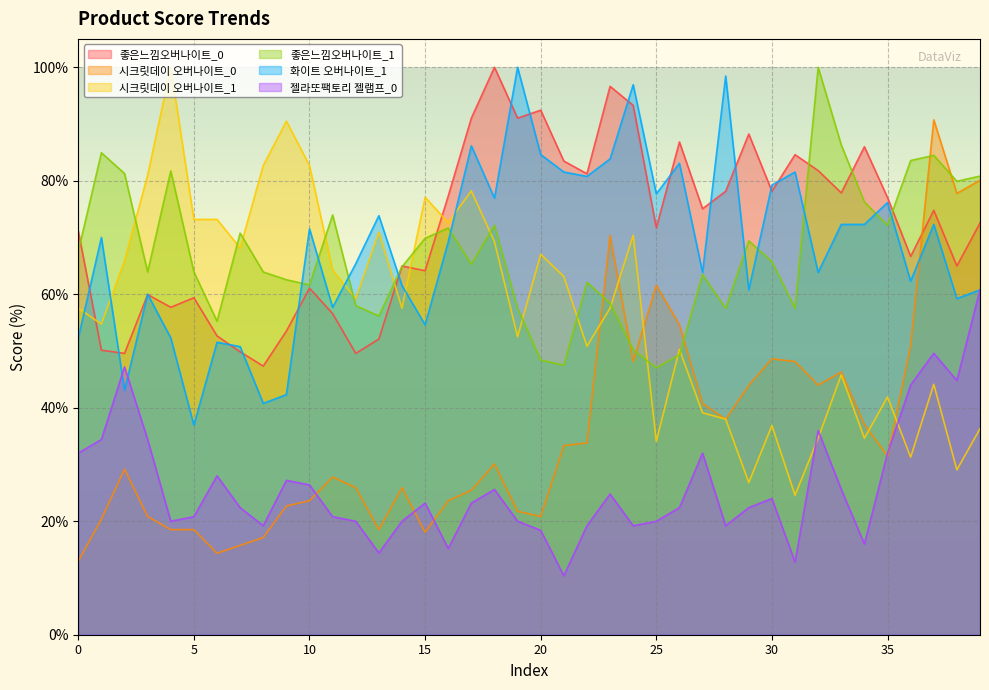

What is the value of the 좋은느낌오버나이트_0 point at the 34th from the left?

77.9